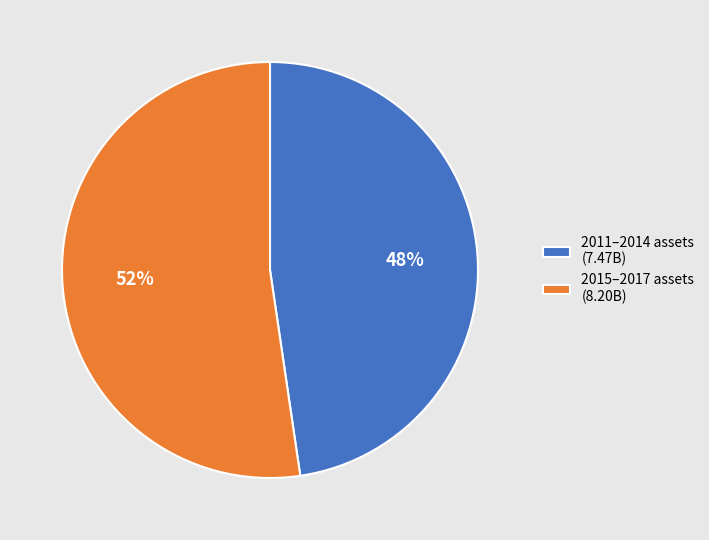

Do 2011–2014 assets (7.47B) and 2015–2017 assets (8.20B) together represent more than half of the pie?

Yes